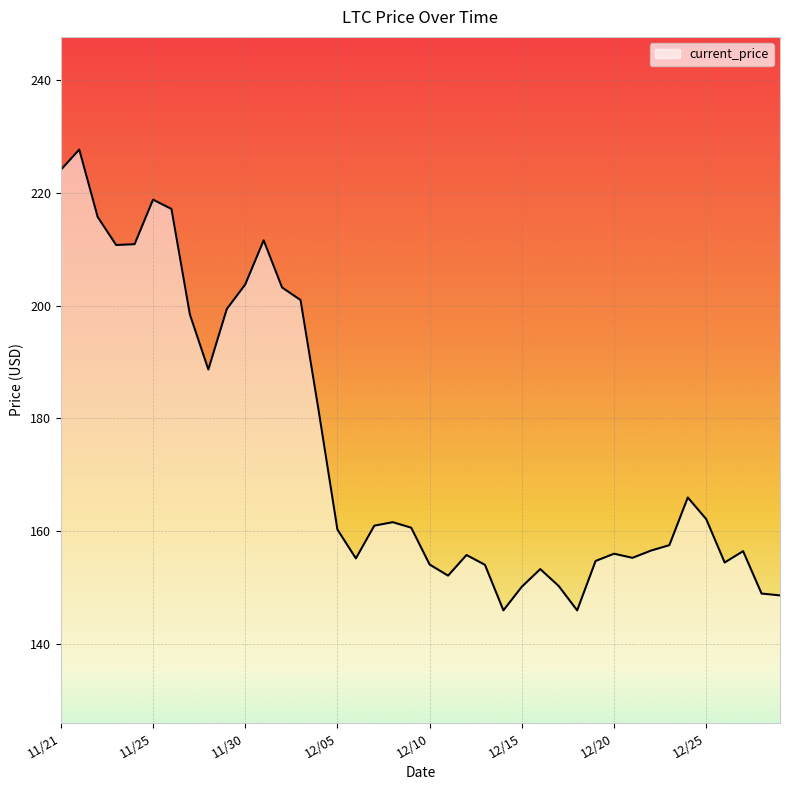

What is the difference between the maximum and minimum values?

81.8